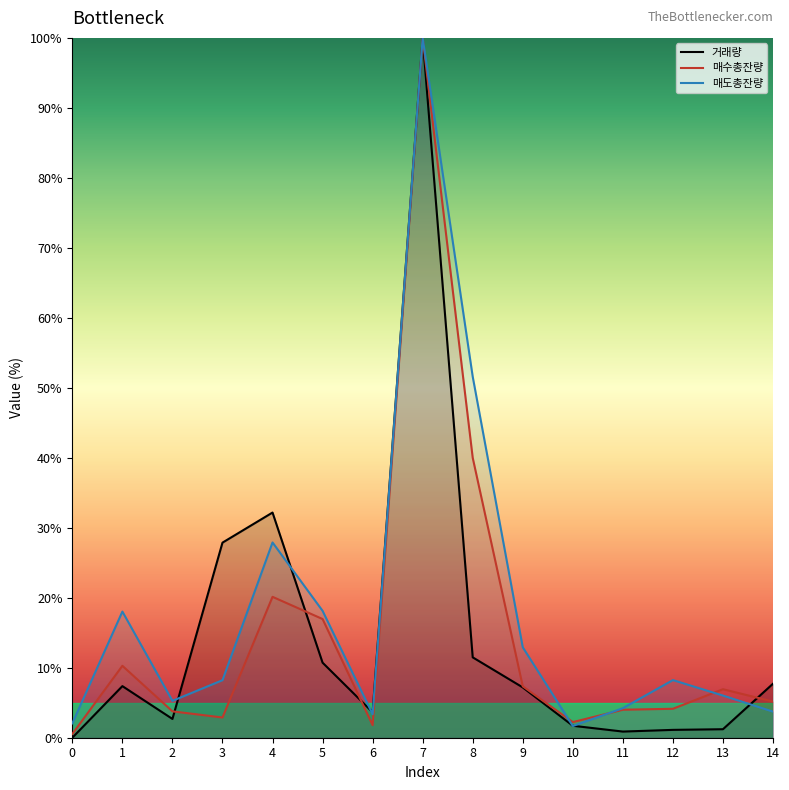

Count the number of data series in this chart.

3